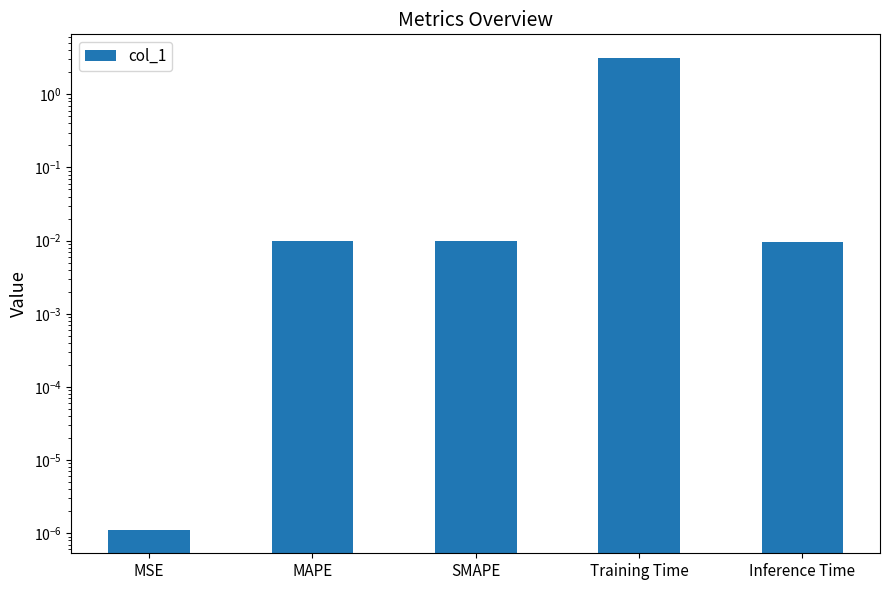

List the labels in order of value, largest first.

Training Time, SMAPE, MAPE, Inference Time, MSE